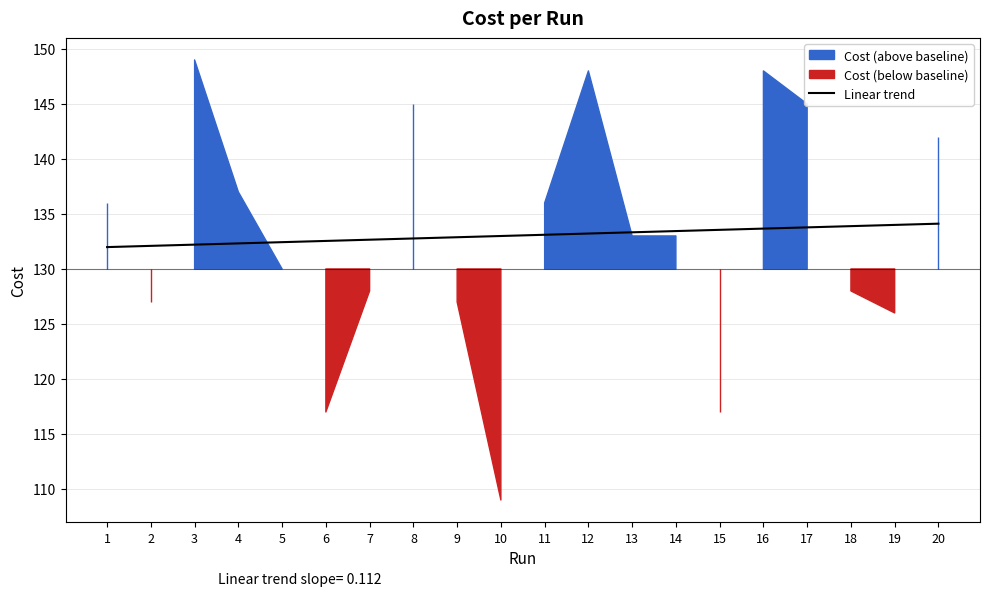

Is it true that Linear trend equals 132.9 at 9?

True